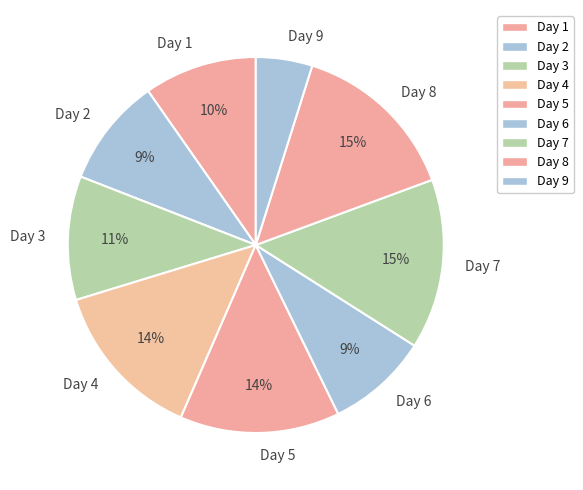

Is there any slice that represents more than half of the pie?

No